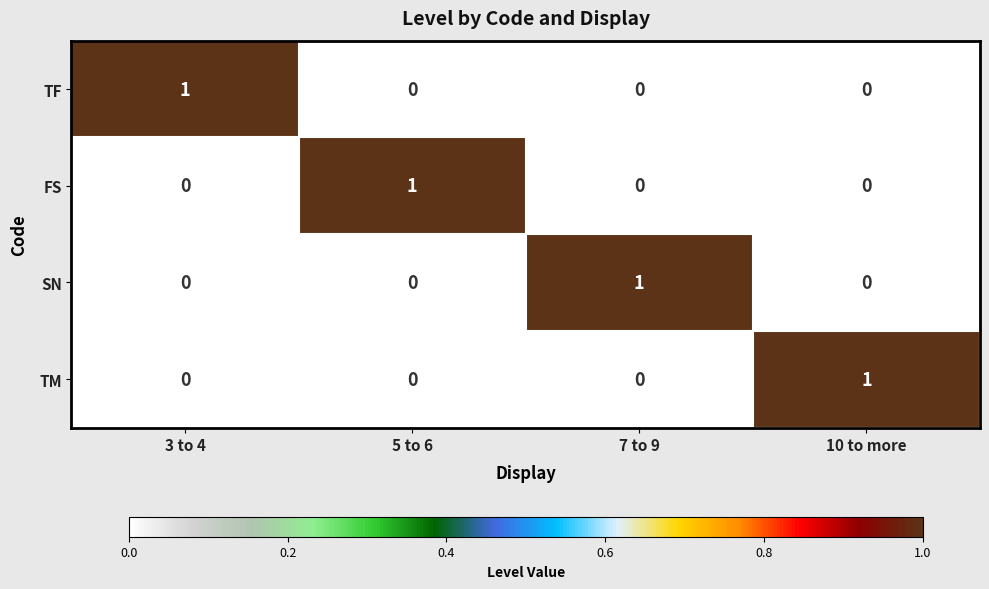

Reading right to left, extract all data points from this chart.

TF: 10 to more=0	7 to 9=0	5 to 6=0	3 to 4=1
FS: 10 to more=0	7 to 9=0	5 to 6=1	3 to 4=0
SN: 10 to more=0	7 to 9=1	5 to 6=0	3 to 4=0
TM: 10 to more=1	7 to 9=0	5 to 6=0	3 to 4=0